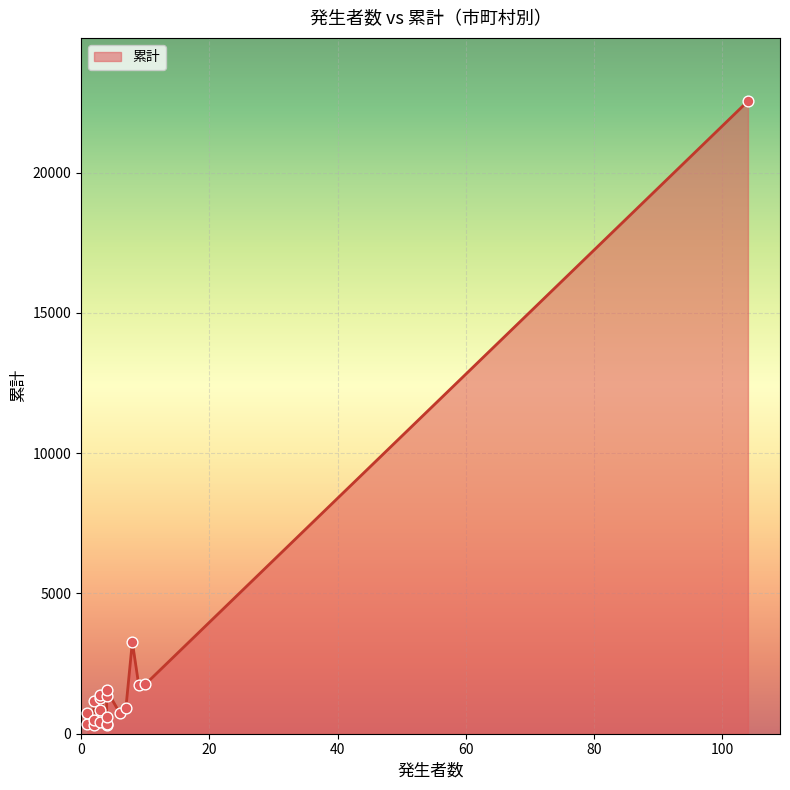

What is the change in value from 大東市 to 和泉市?

+22